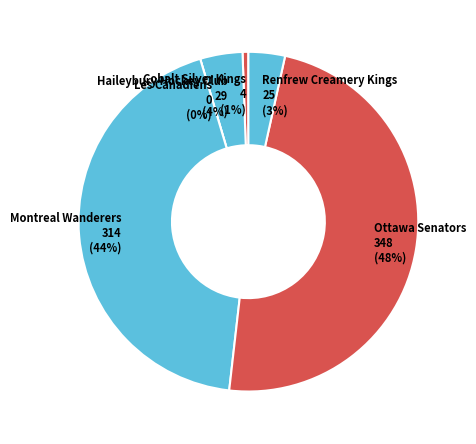

Count the number of slices in the pie.

6